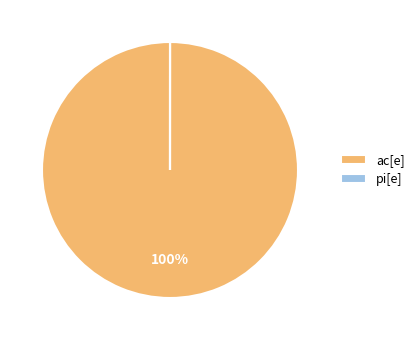

Which slice is the largest?

ac[e]